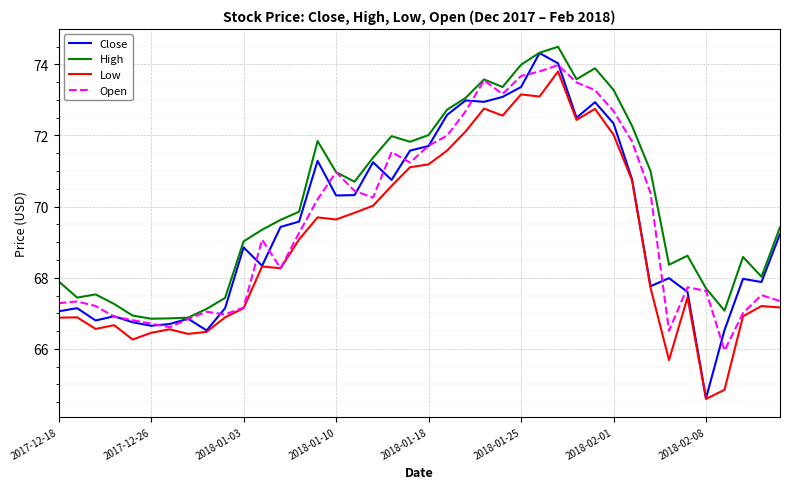

Which series has the largest range (max minus min)?

Close